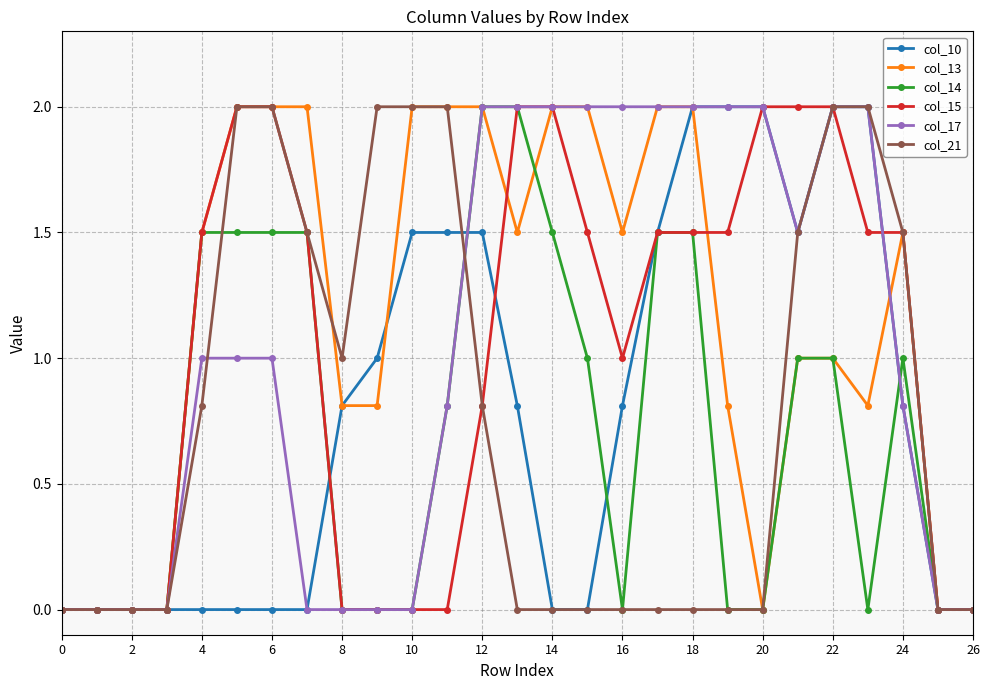

What is the highest value of the col_10 series?

2.0